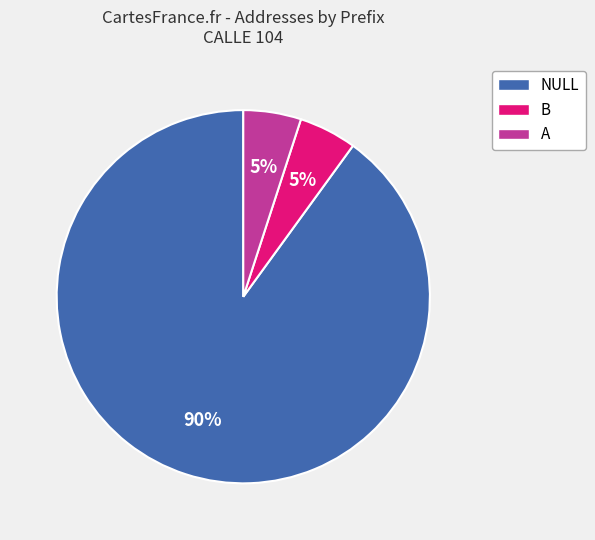

Which category has the biggest portion of the pie?

NULL